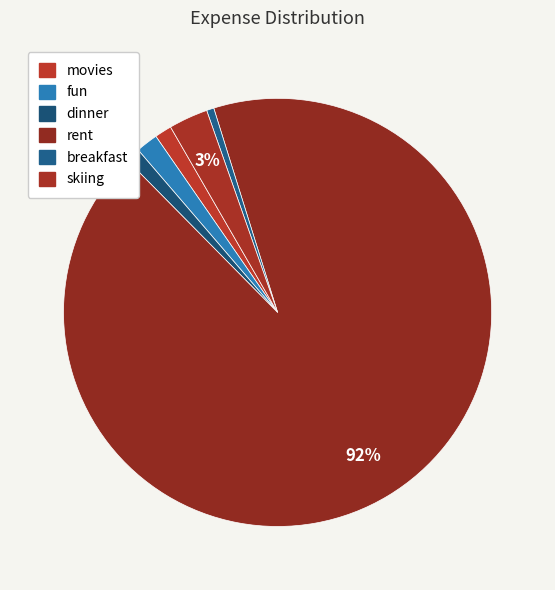

Count the number of slices in the pie.

6